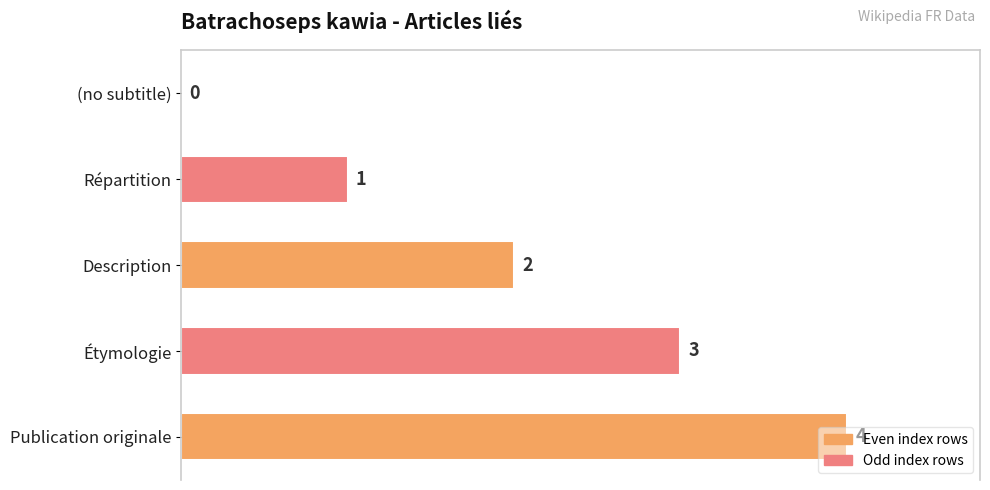

How many categories are shown in the chart?

5